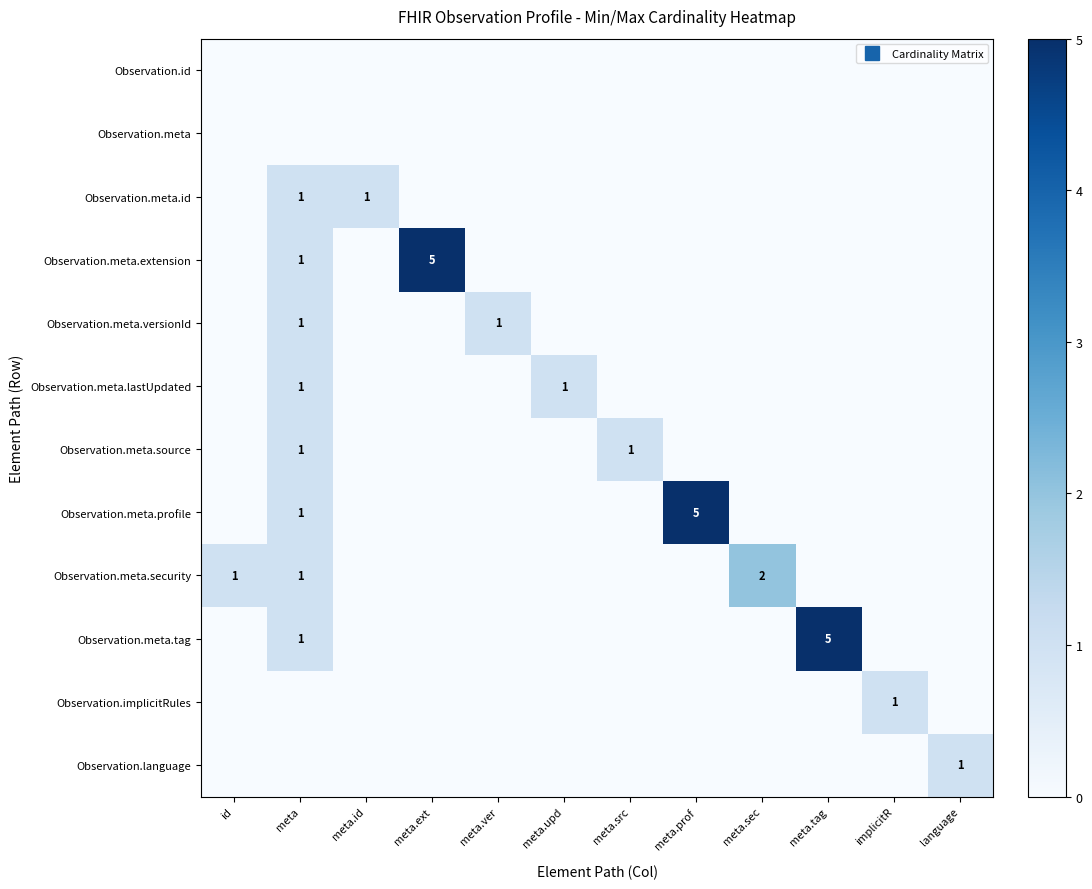

The value of Observation.meta.profile at meta.upd is 3. True or false?

False